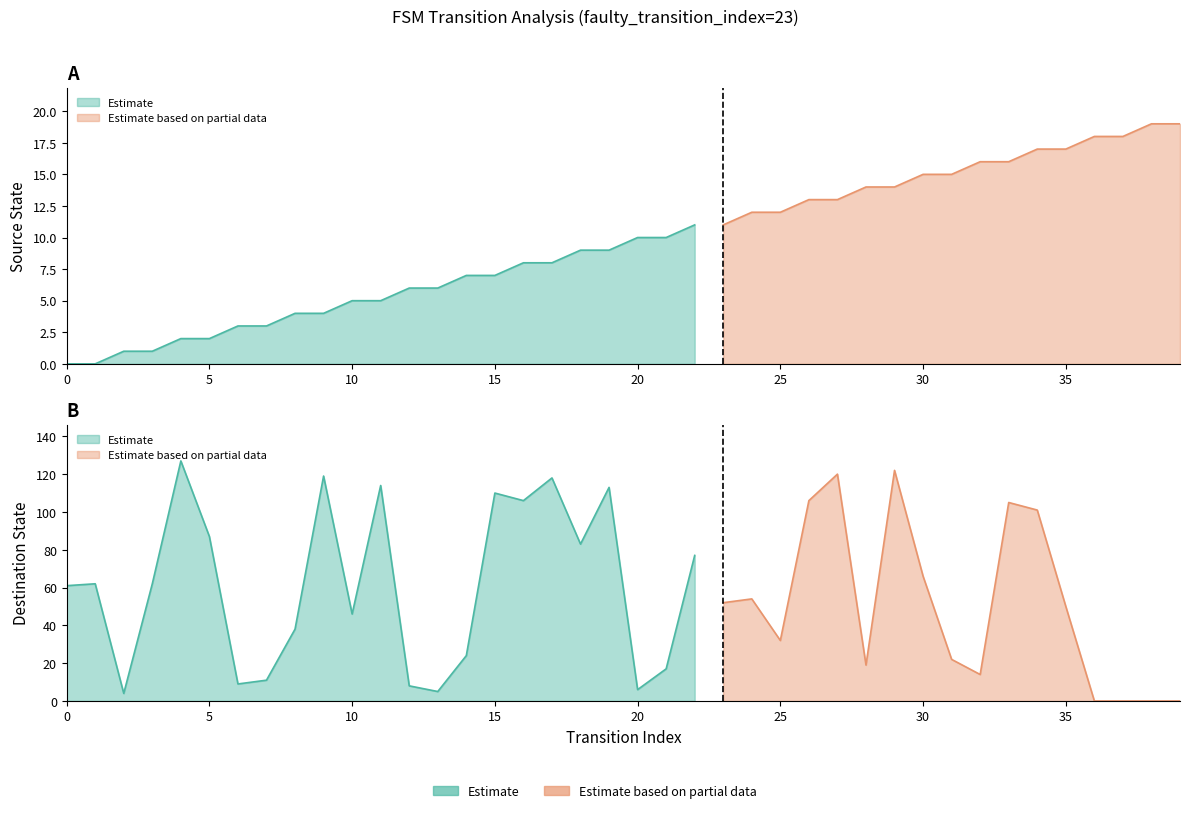

Between 3 and 25, which is larger?

25